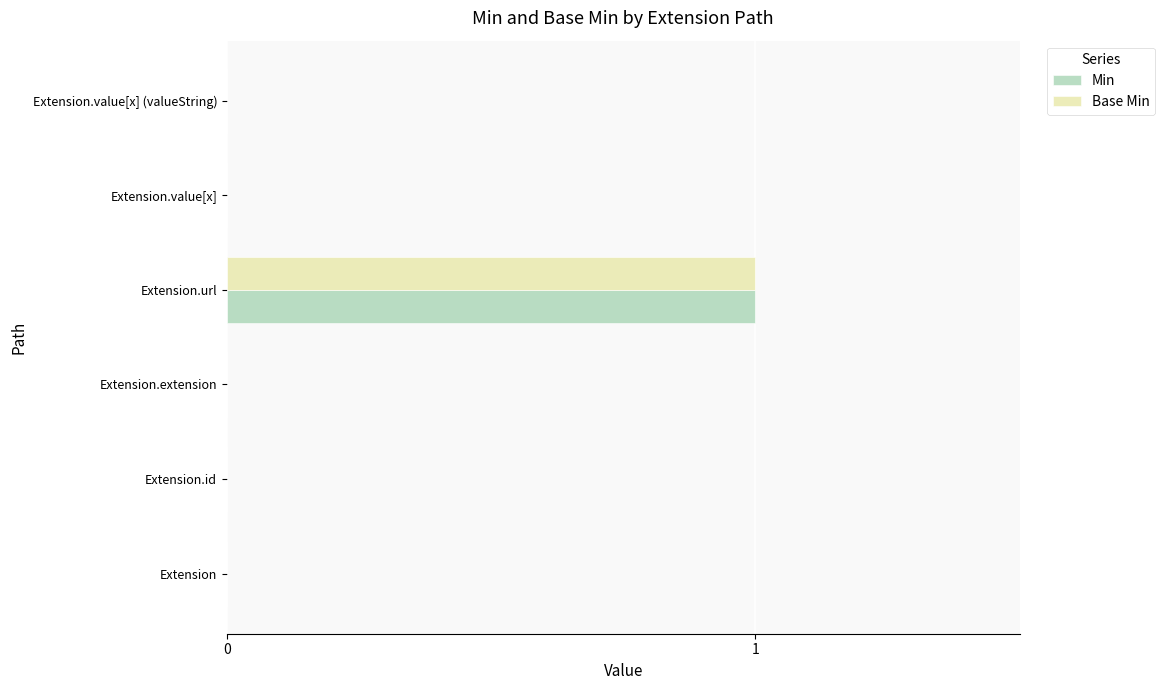

Which category has the highest value in the Min series?

Extension.url